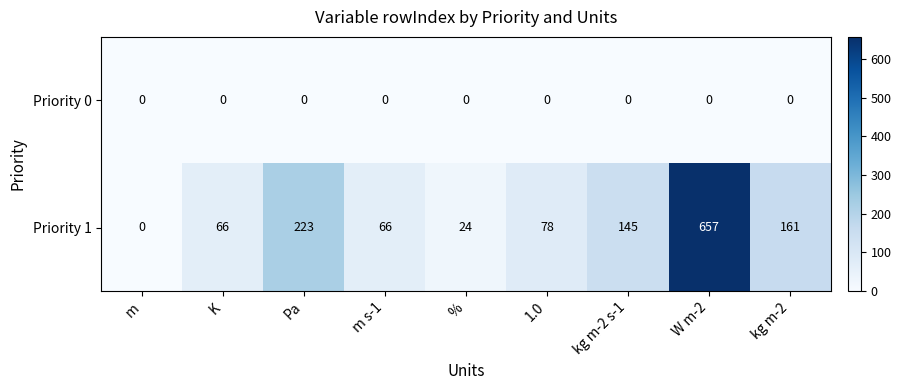

Which series has the largest range (max minus min)?

Priority 1